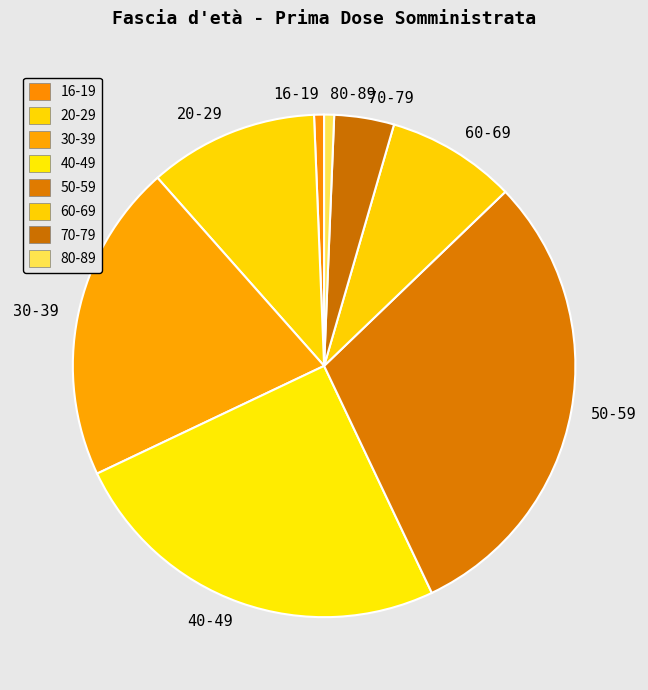

Which has a higher value, 40-49 or 16-19?

40-49